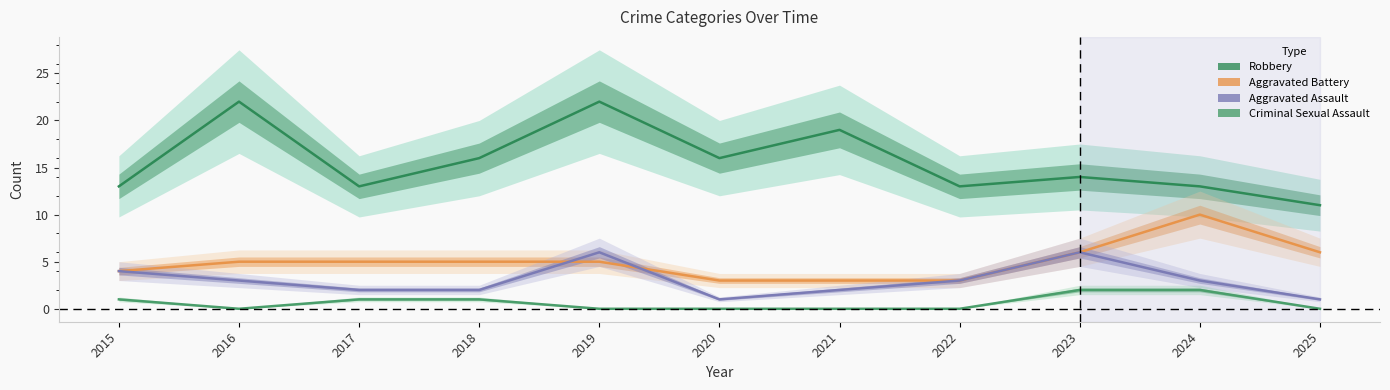

What are all the series names shown in the legend?

Robbery, Aggravated Battery, Aggravated Assault, Criminal Sexual Assault